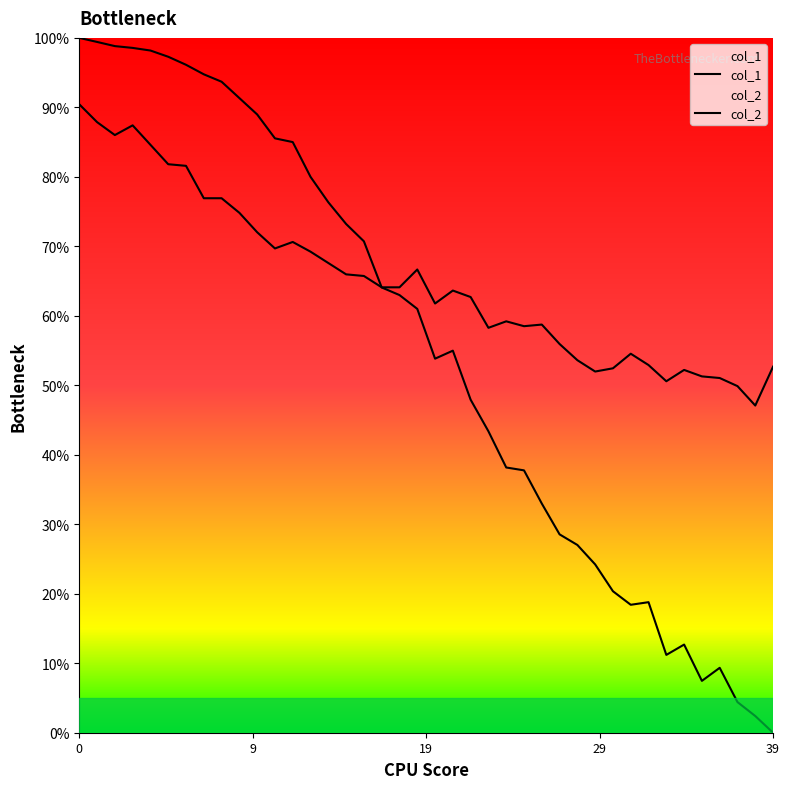

Rank the series by their maximum value, from lowest to highest.

col_2, col_1